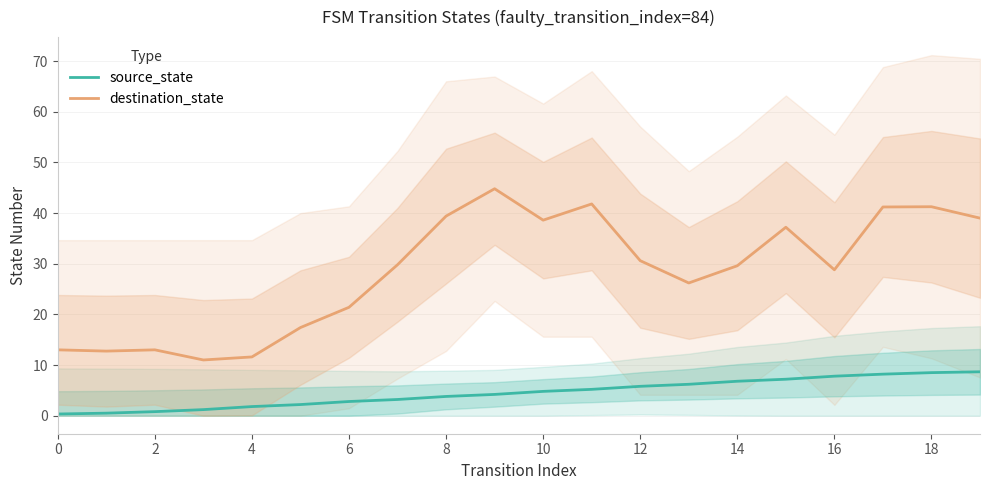

Count the number of categories in the chart.

20